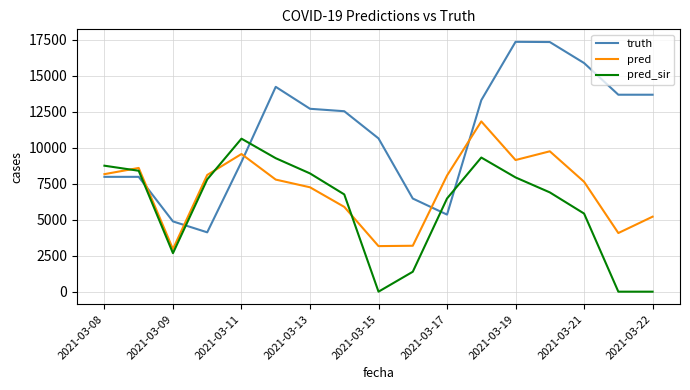

Which series has the largest total across all categories?

truth